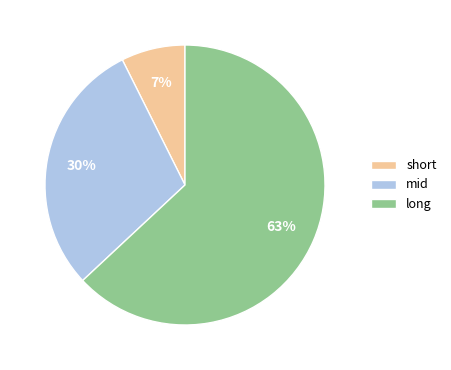

True or false: short accounts for 1% of the total.

False